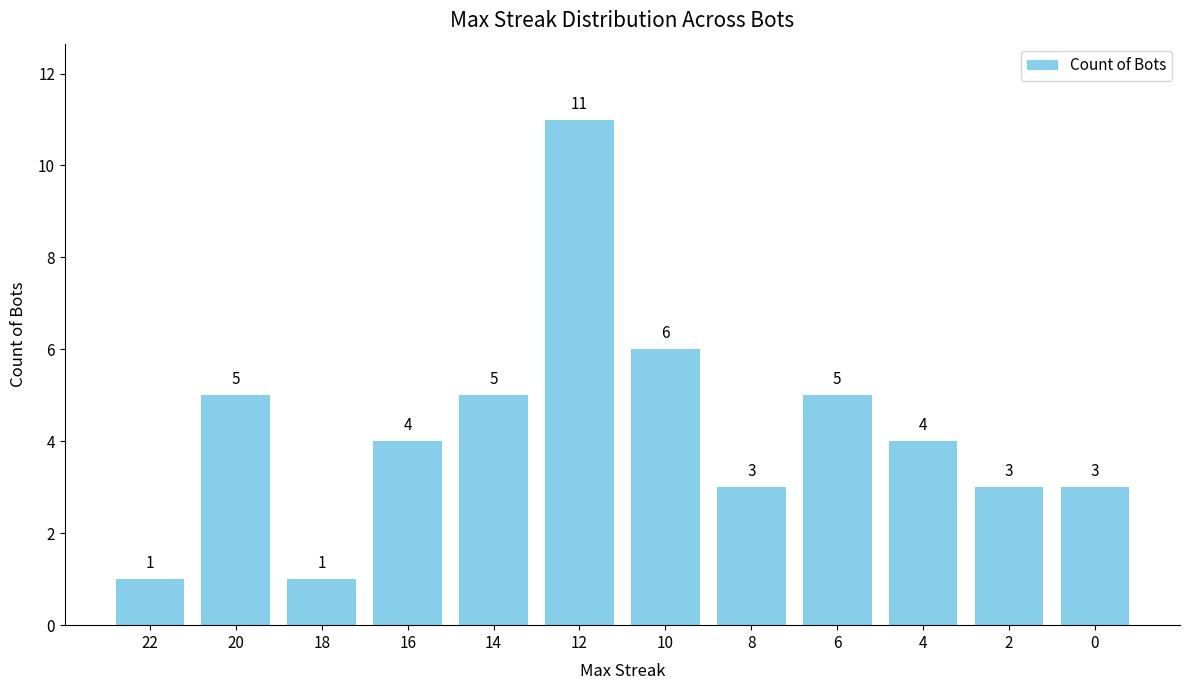

Reading left to right, extract all data points from this chart.

1	5	1	4	5	11	6	3	5	4	3	3